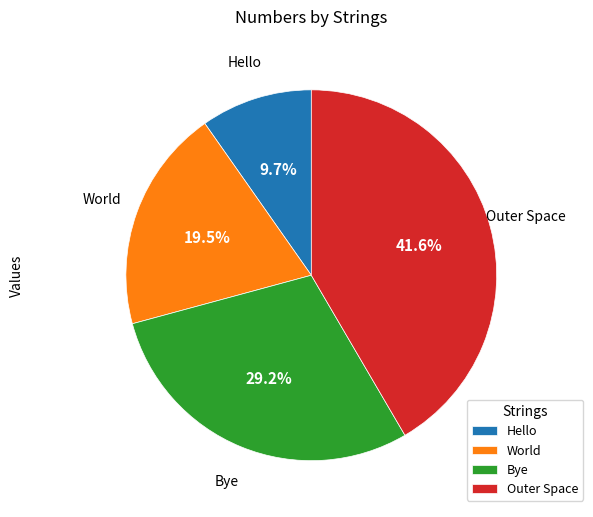

To the nearest percent, what is the average slice percentage?

25%